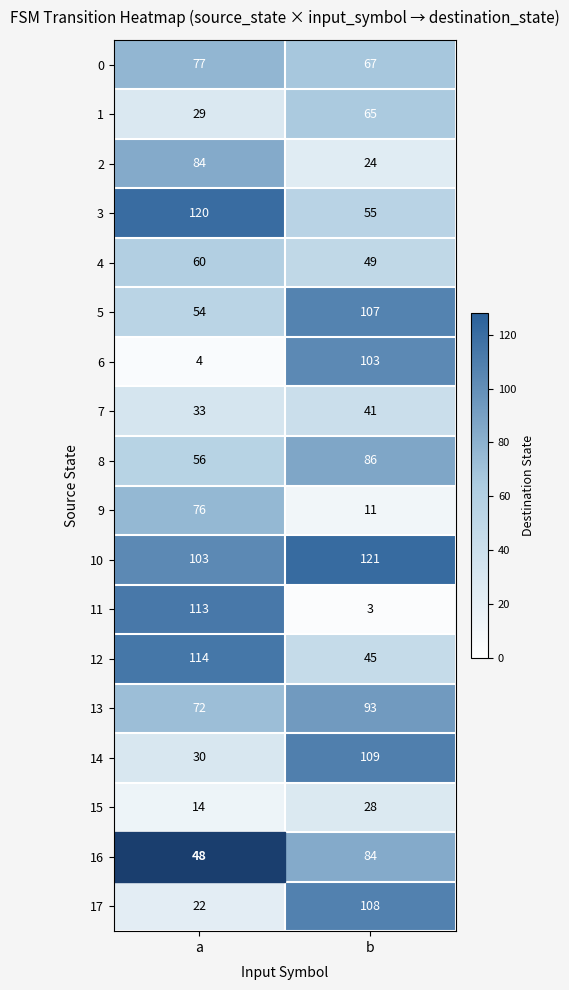

What is the difference between the highest and lowest values at b?

118